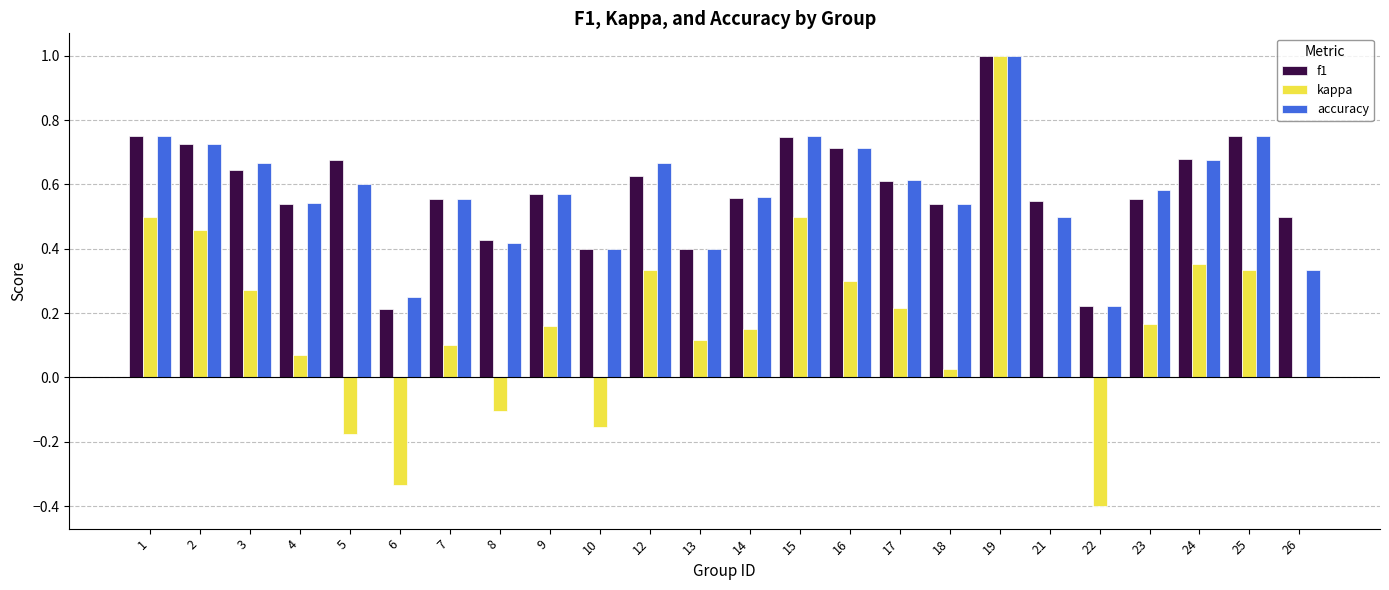

Is it true that kappa equals 0.4 at 3?

False